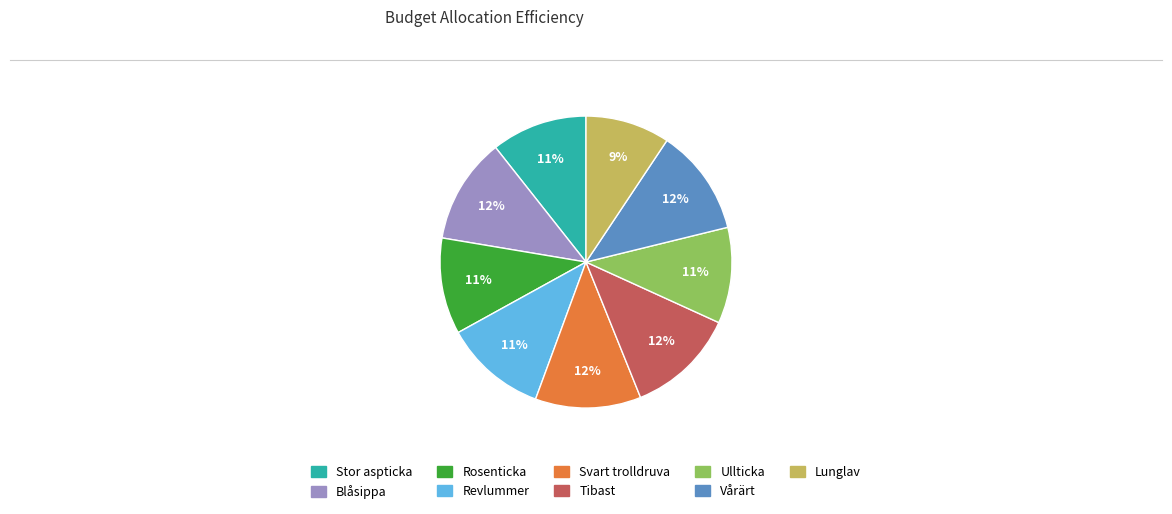

What percentage is the Vårärt slice, to the nearest percent?

12%